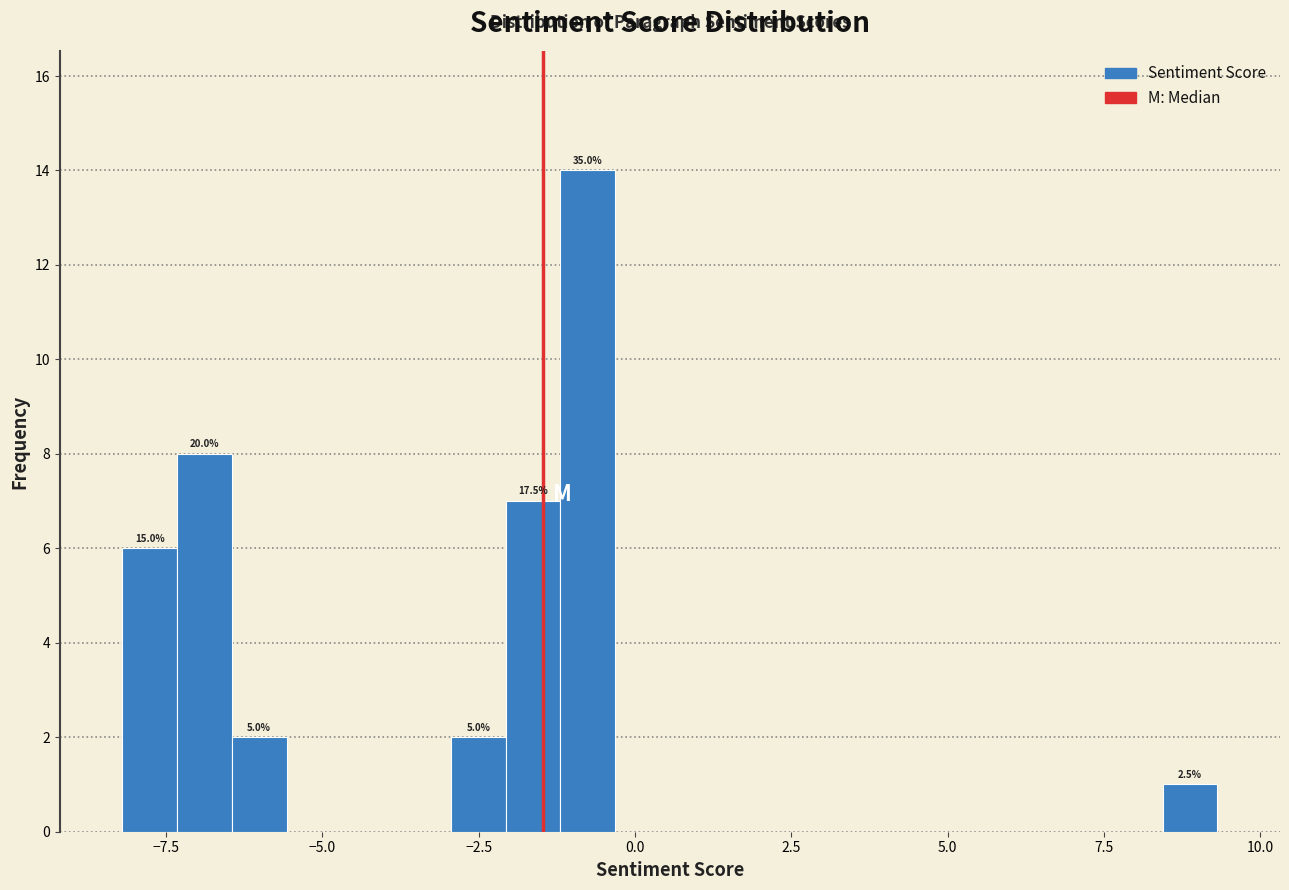

Around what value on the x-axis is the tallest bar? Give the approximate position of its centre, as read against the axis.

-1.0